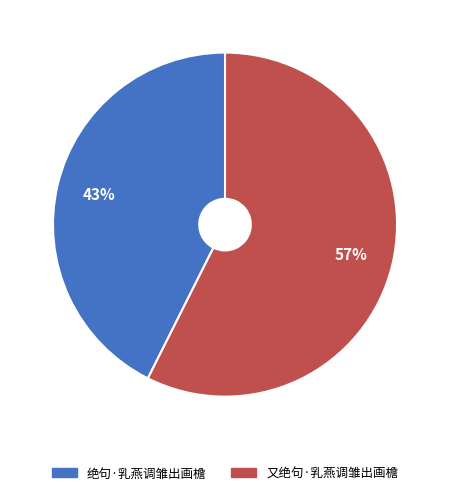

What percentage is the 又绝句·乳燕调雏出画檐 slice, to the nearest percent?

57%